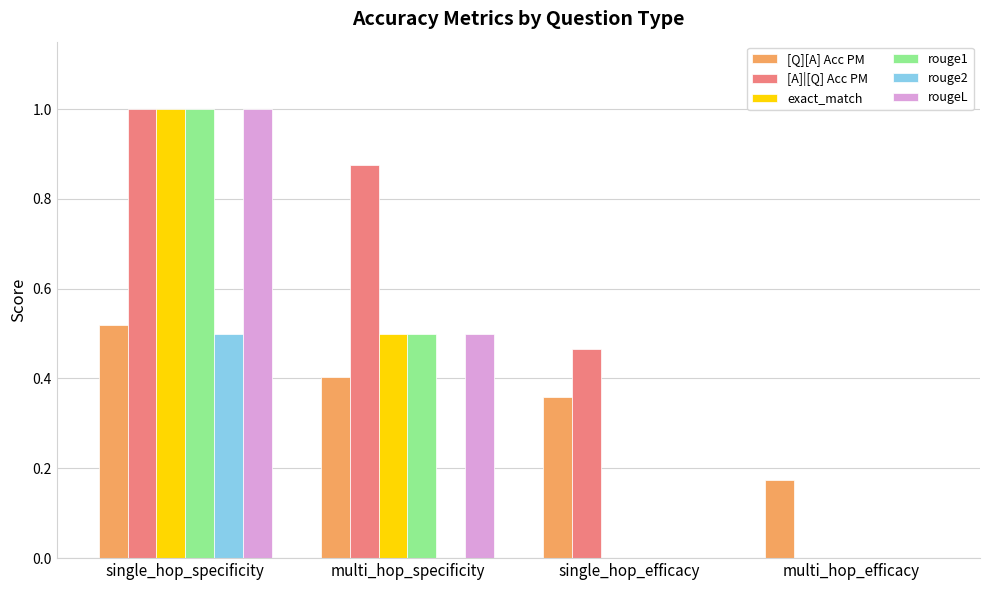

What is the sum of all rougeL values?

1.5